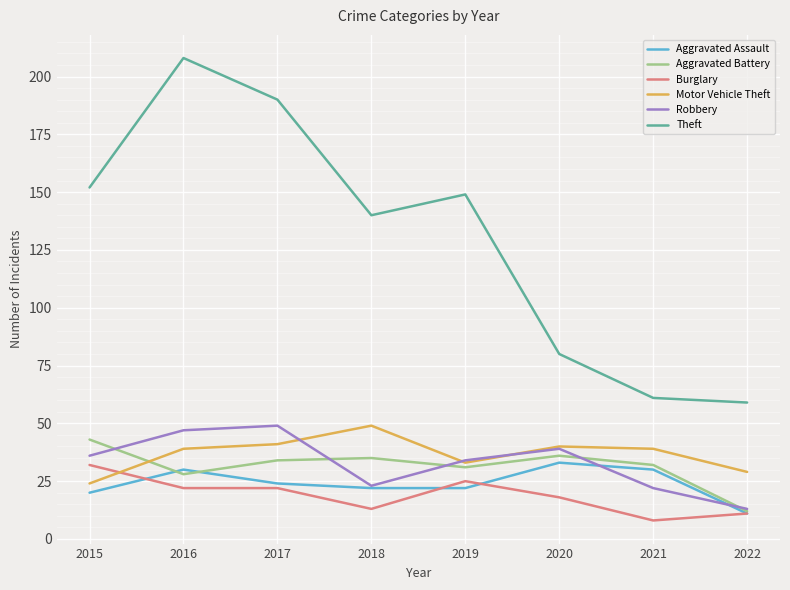

The value of Aggravated Battery at 2020 is 36. True or false?

True